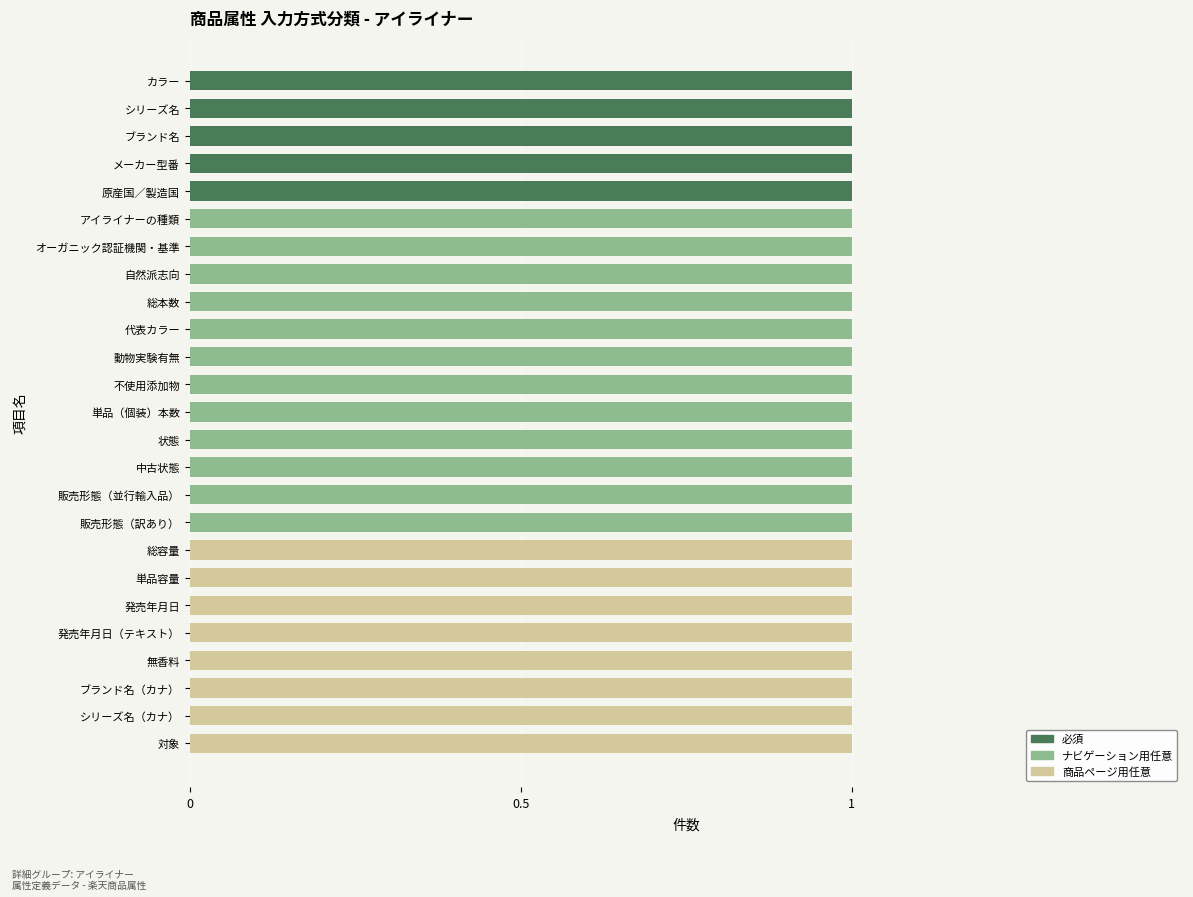

What are all the series names shown in the legend?

必須, ナビゲーション用任意, 商品ページ用任意